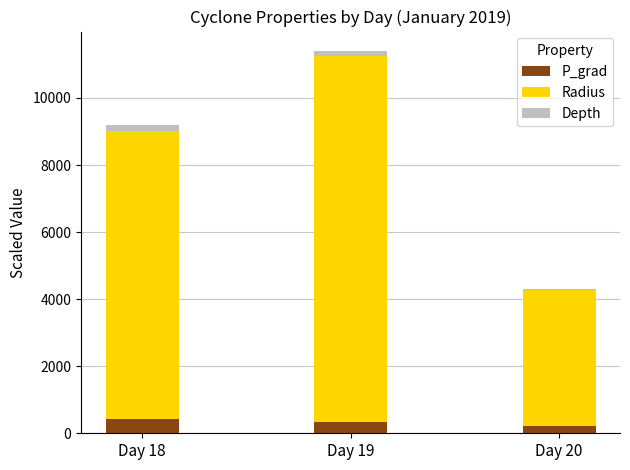

At which category is the sum across all series the highest?

Day 19